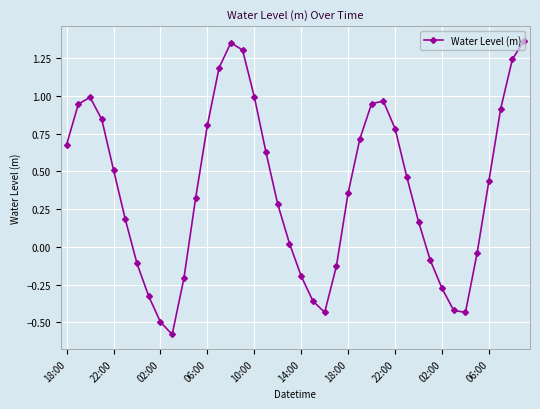

What is the difference between the second highest and minimum values?

1.9